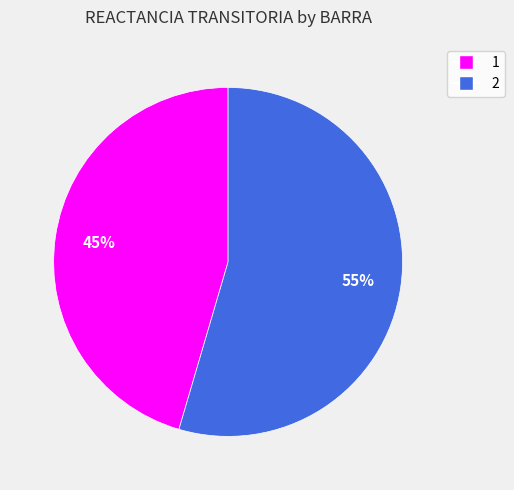

Rank the categories by value from highest to lowest.

2, 1